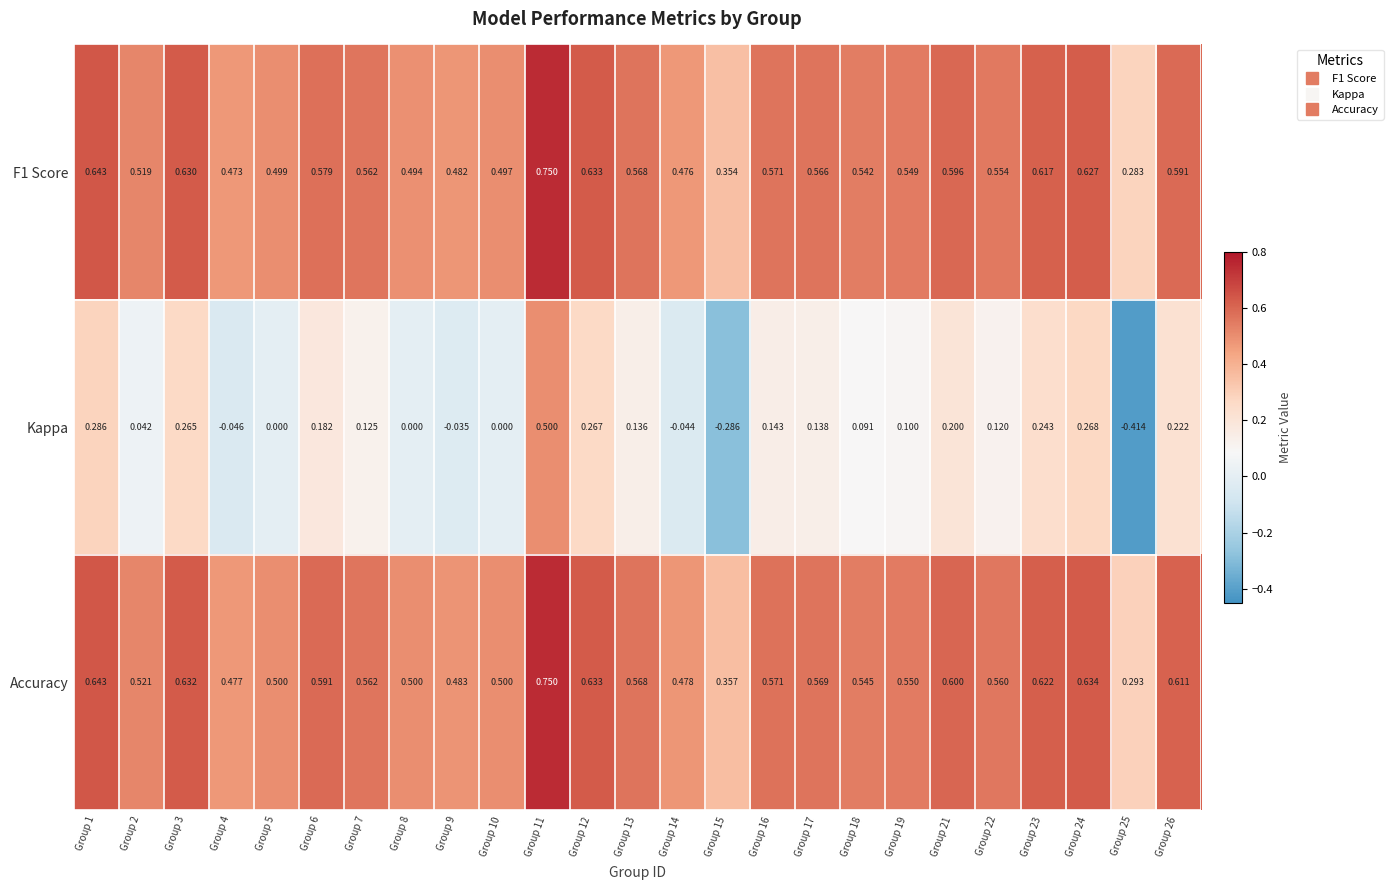

Which series has the largest total across all categories?

Accuracy